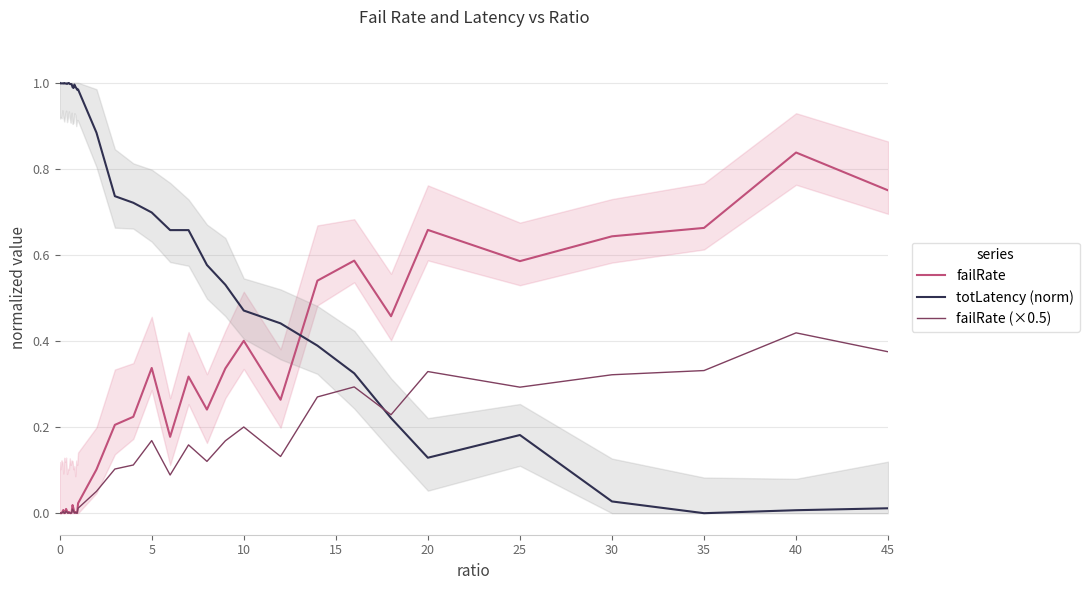

After their last crossing, which series has the higher values: totLatency (norm) or failRate (×0.5)?

failRate (×0.5)